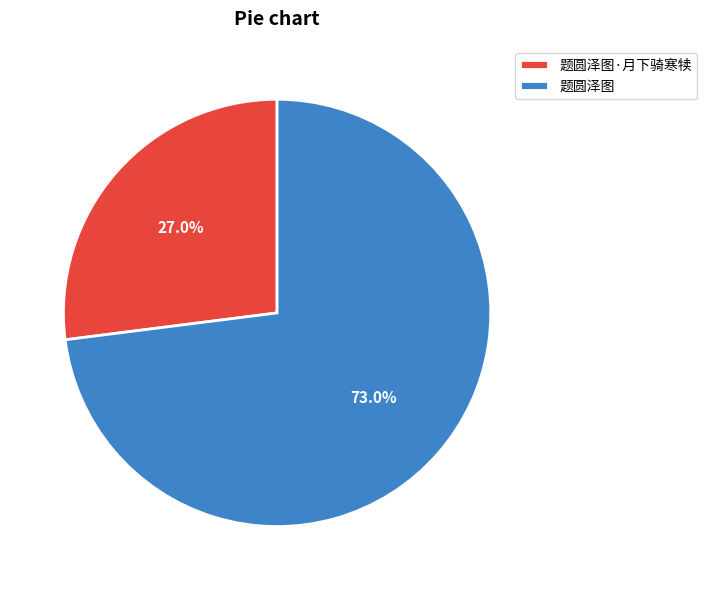

Approximately how many times larger is the value at 题圆泽图·月下骑寒犊 compared to 题圆泽图?

0.4